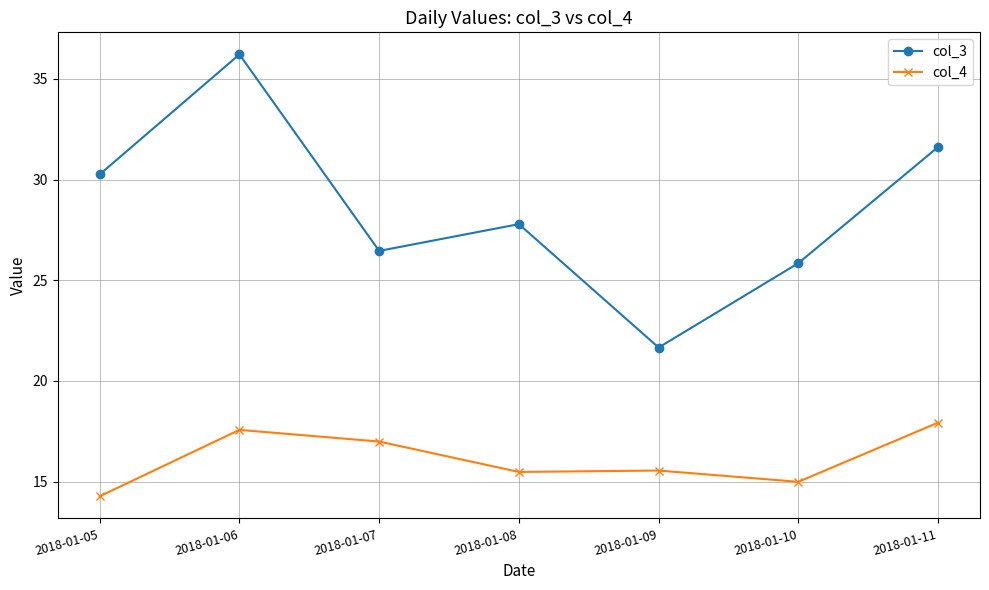

Is it true that col_4 equals 5.0 at 2018-01-05?

False